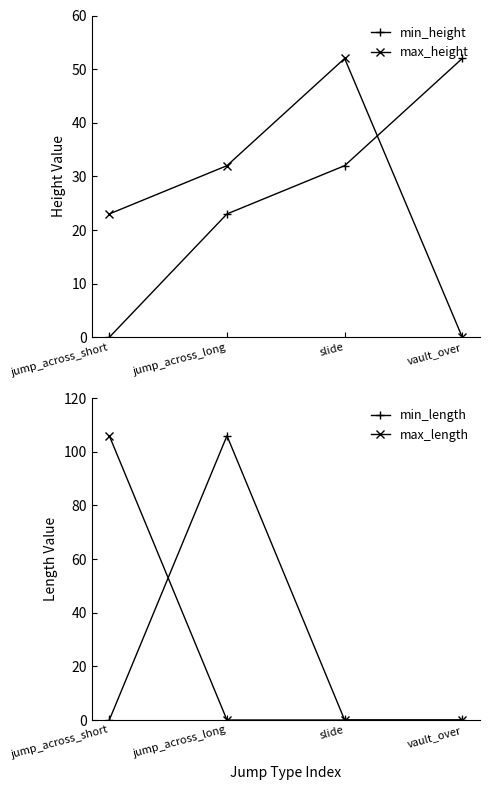

What is the label of the 2nd point from the right?

slide